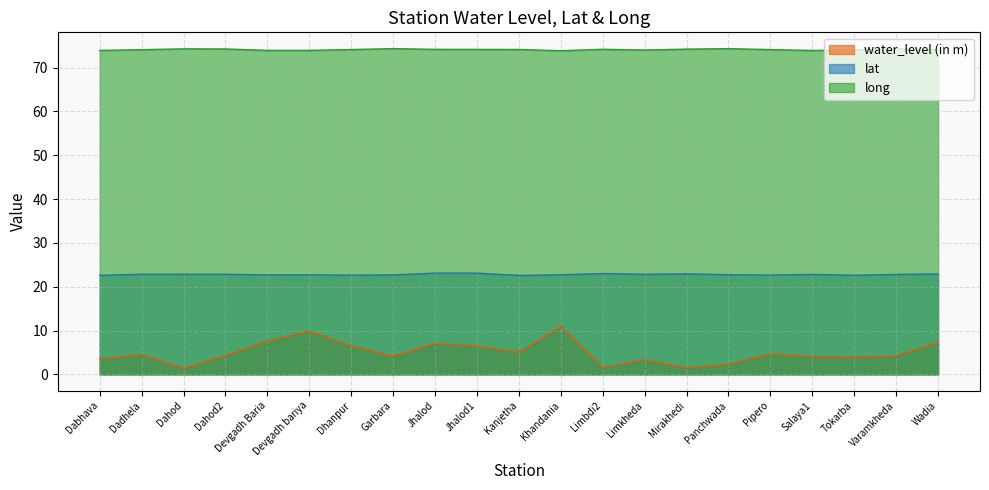

True or false: water_level (in m) and long intersect in this chart.

False